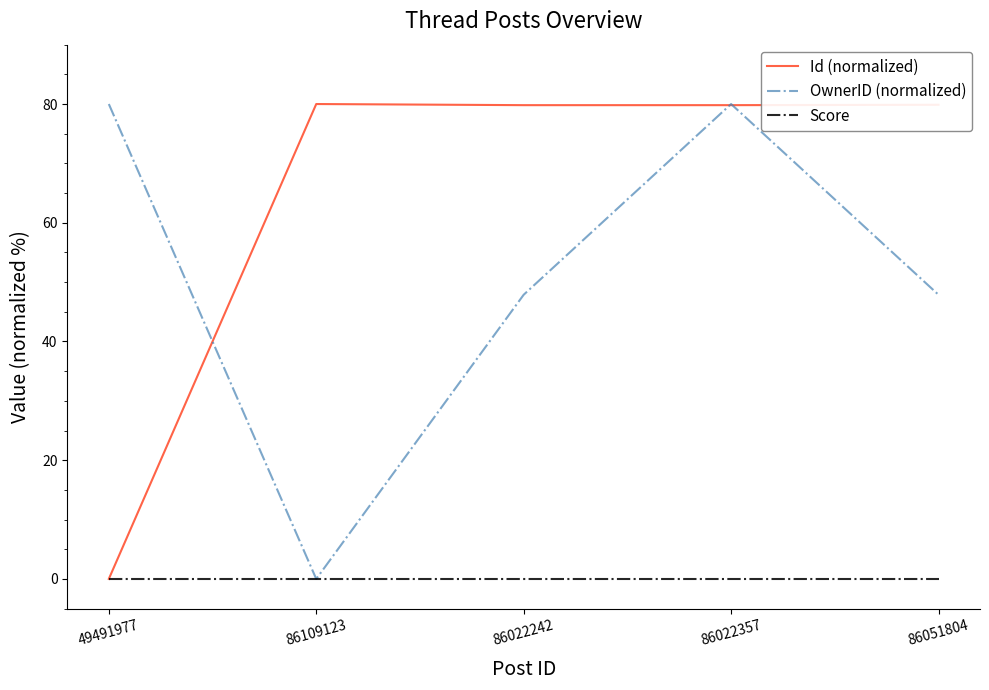

What is the spread (max minus min) of values at 49491977?

80.0